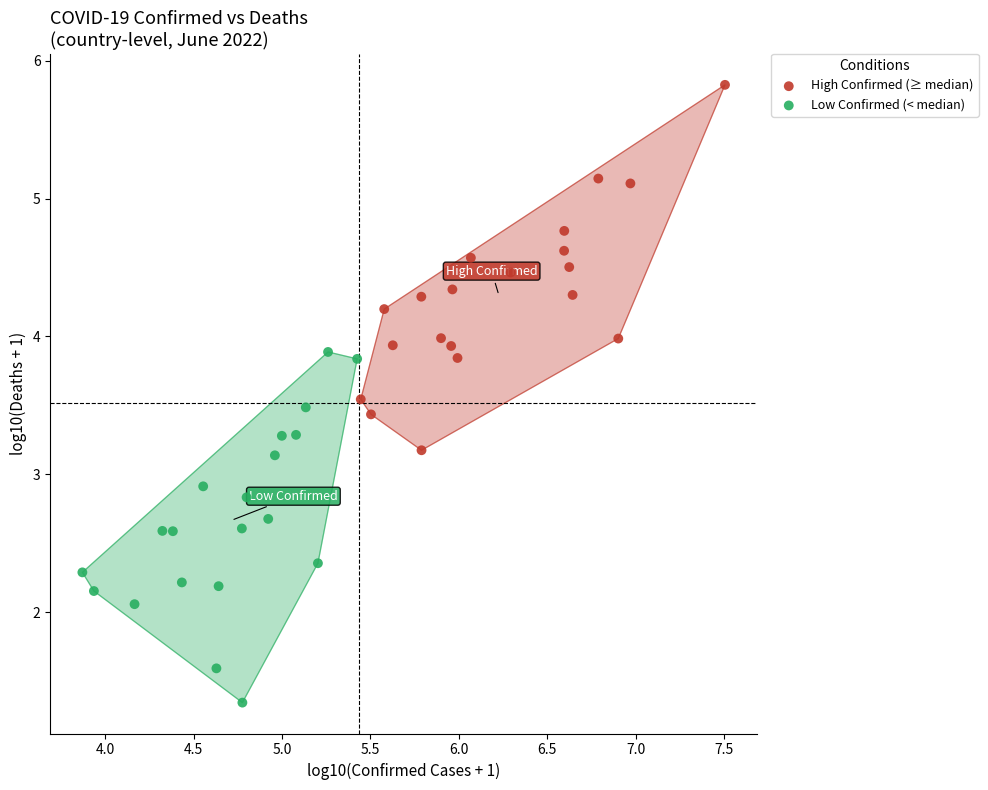

Which series reaches the minimum Y coordinate?

Low Confirmed (< median)